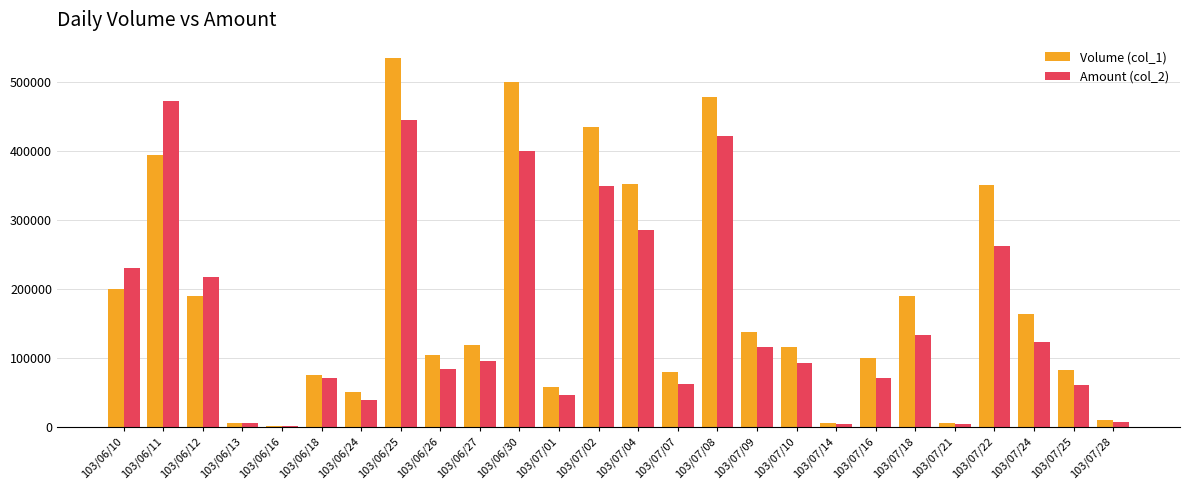

Which series has the largest total across all categories?

Volume (col_1)